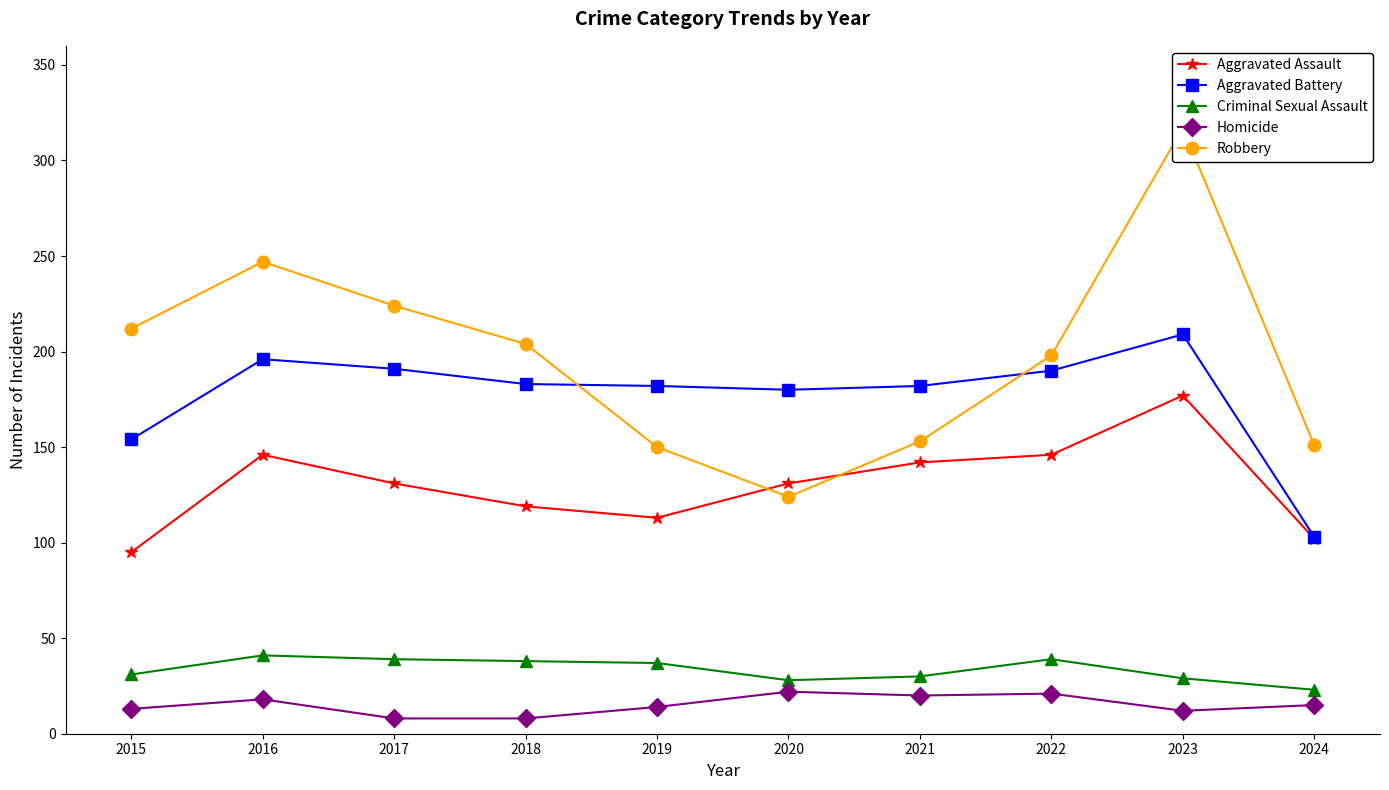

Between 2017 and 2021, which series saw the biggest shift?

Robbery